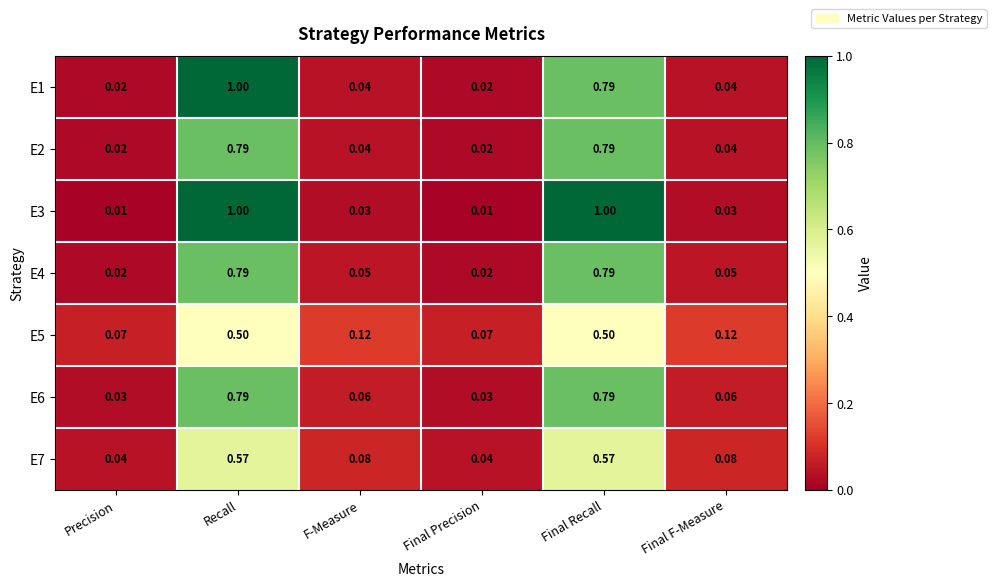

Between F-Measure and Final Precision, which series saw the biggest shift?

E5